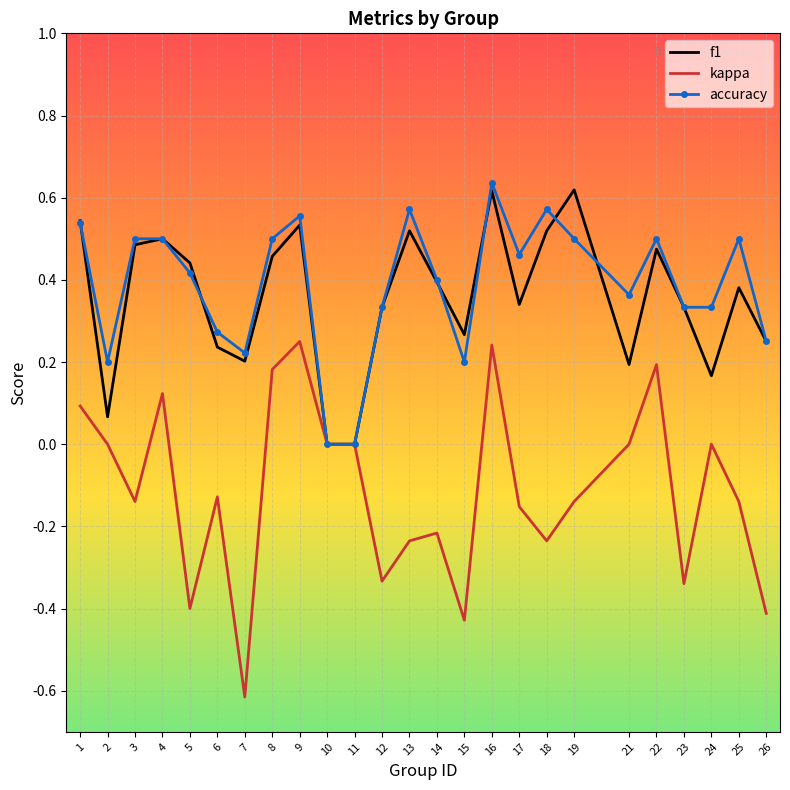

The value of kappa at 10 is 0.0. True or false?

True